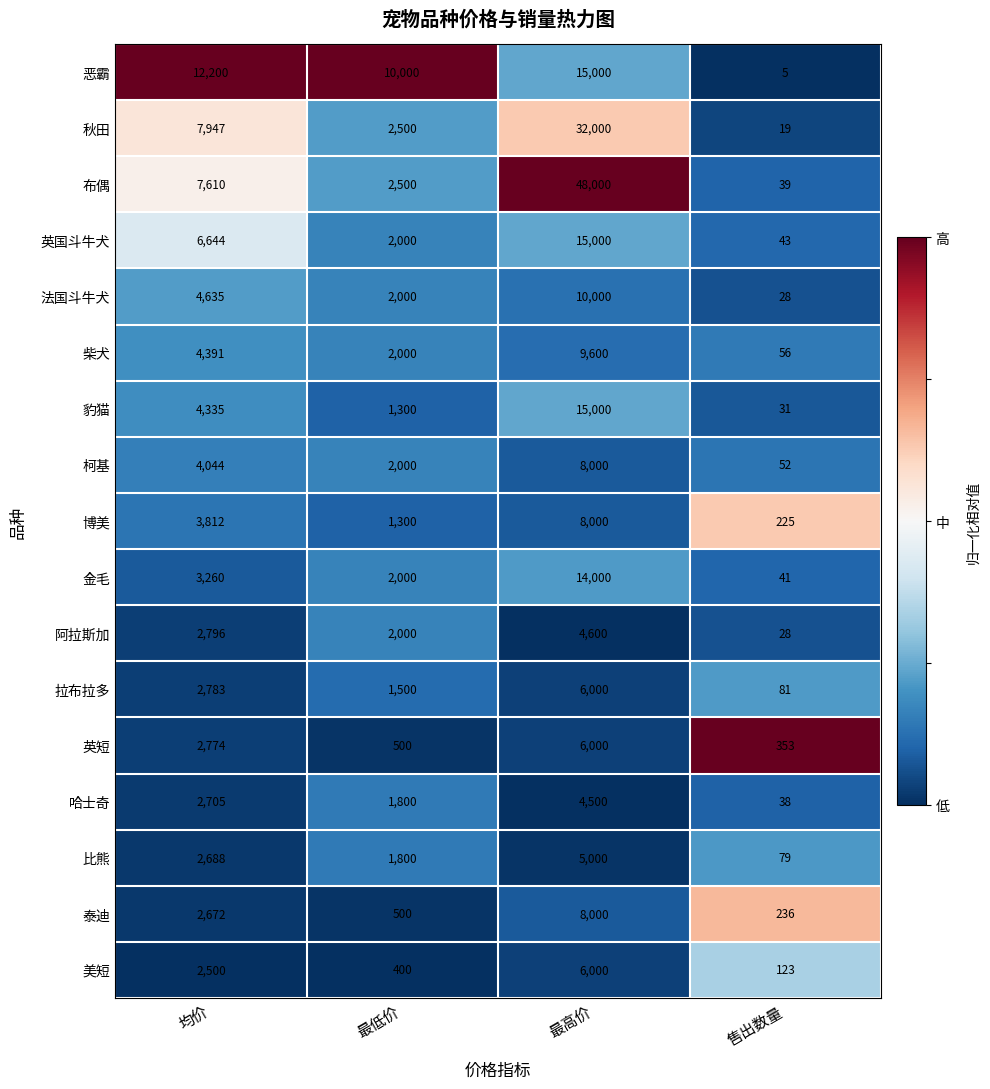

Which series has the largest total across all categories?

布偶